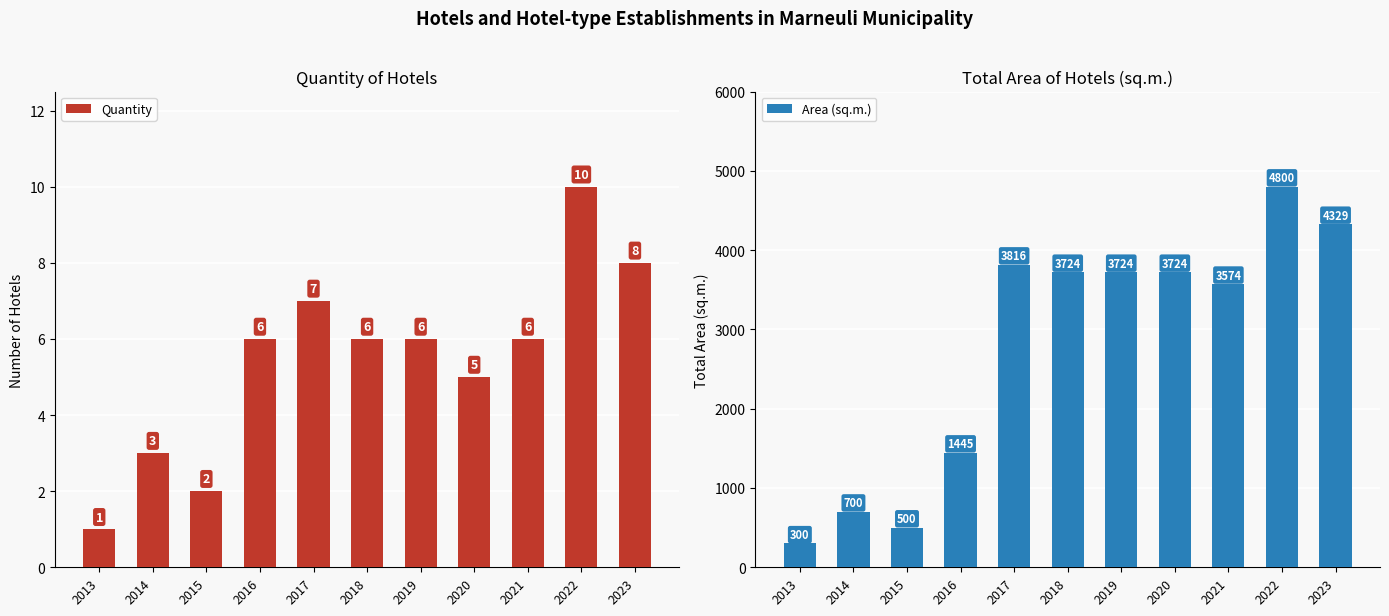

Which label corresponds to the smallest value in the chart?

2013